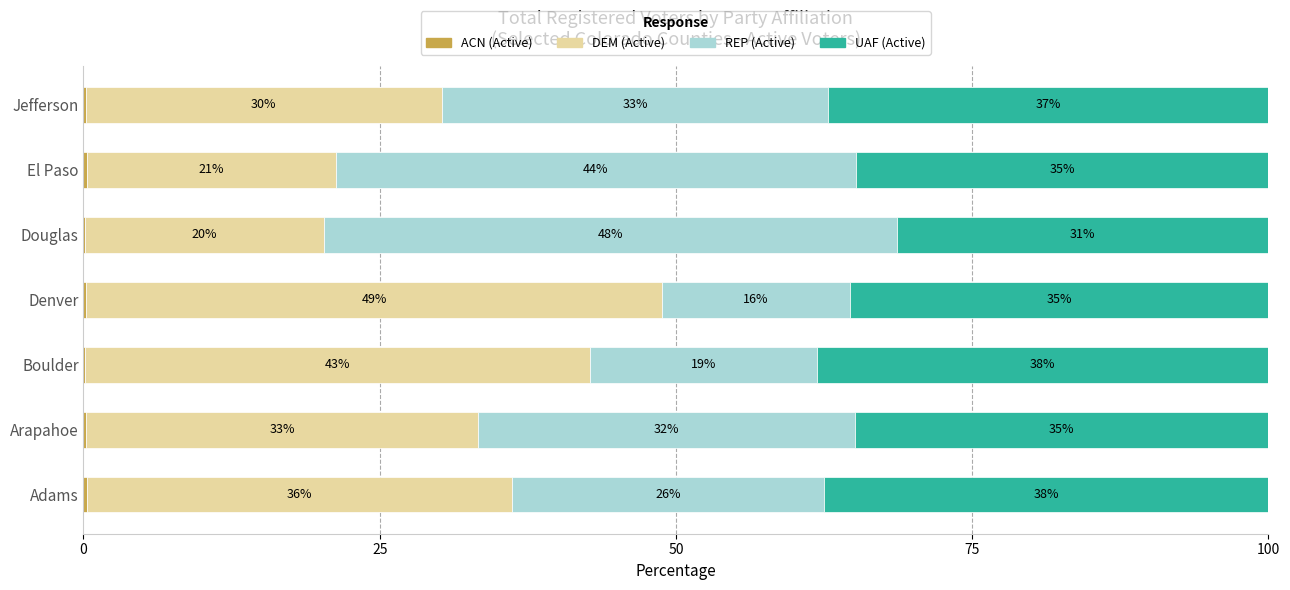

Reading left to right, extract all data points from this chart.

ACN (Active): 0.3	0.2	0.1	0.2	0.2	0.3	0.2
DEM (Active): 35.9	33.1	42.7	48.6	20.1	21.0	30.1
REP (Active): 26.3	31.8	19.1	15.9	48.4	43.9	32.6
UAF (Active): 37.5	34.9	38.1	35.3	31.3	34.8	37.2